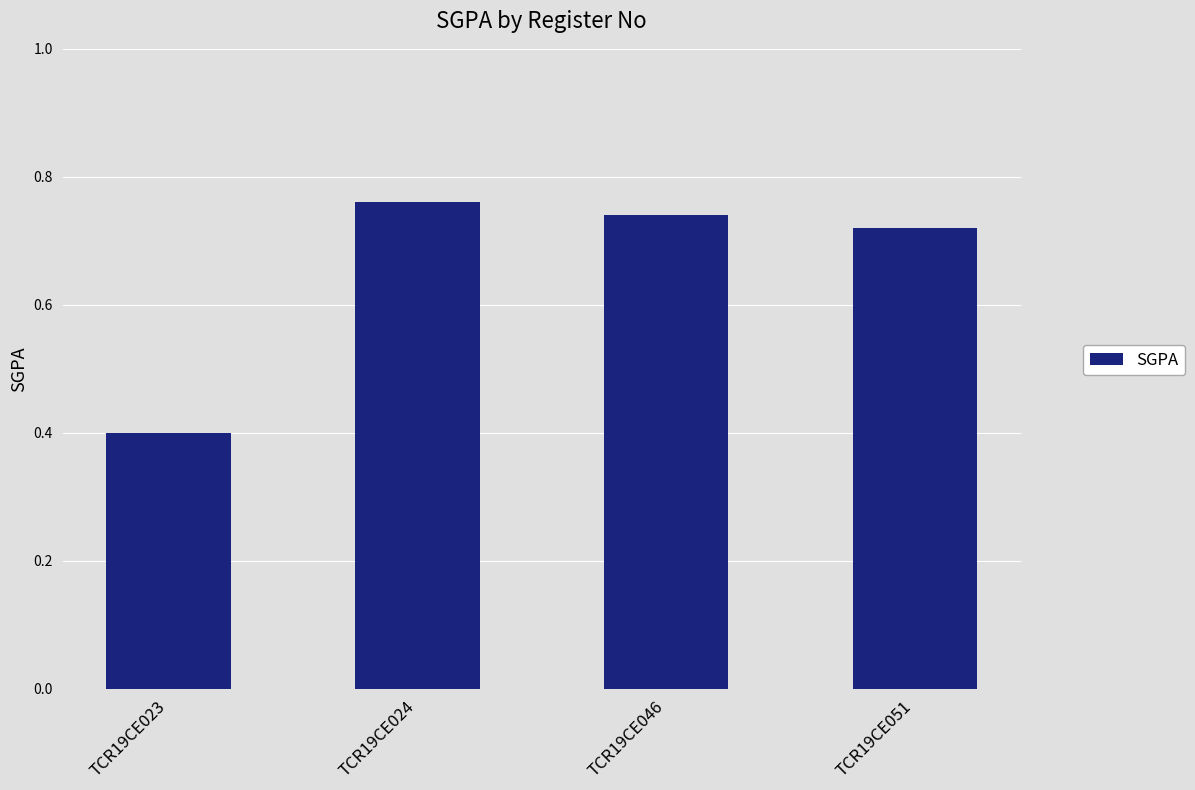

What is the smallest value displayed?

0.4